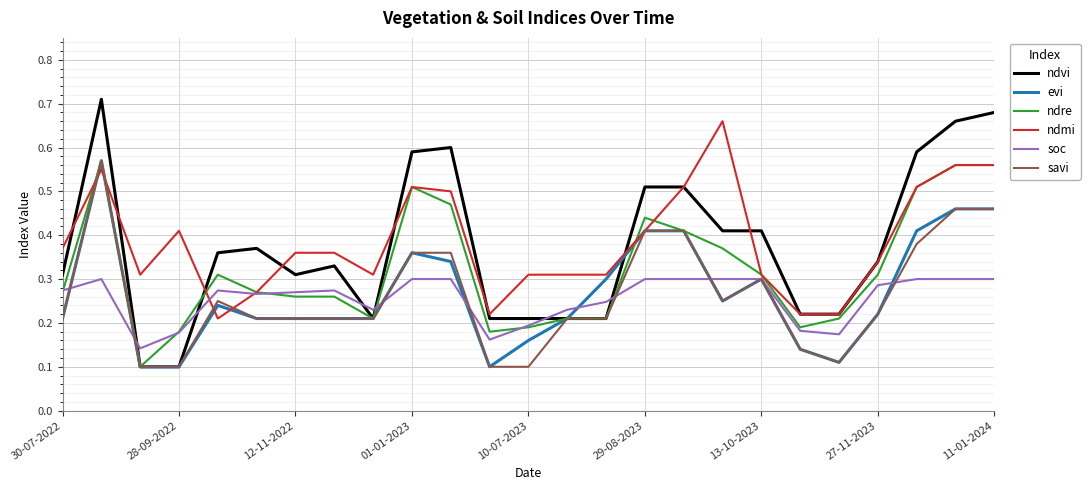

Which series has the widest spread of values?

ndvi